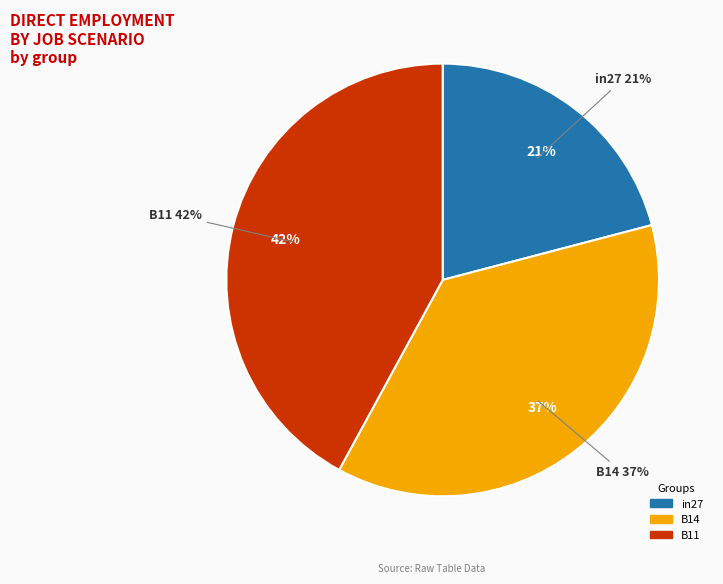

What is the change in value from in27 to B11?

+0.3